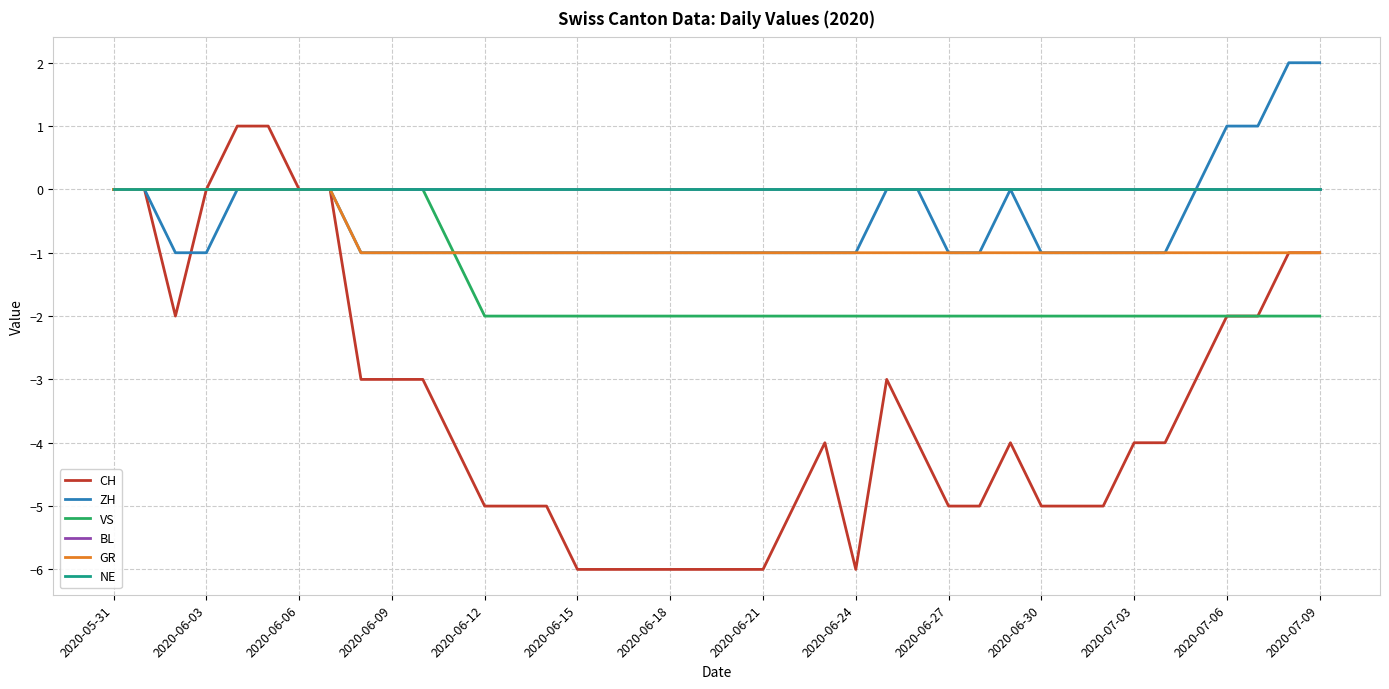

Which series has the largest total across all categories?

BL